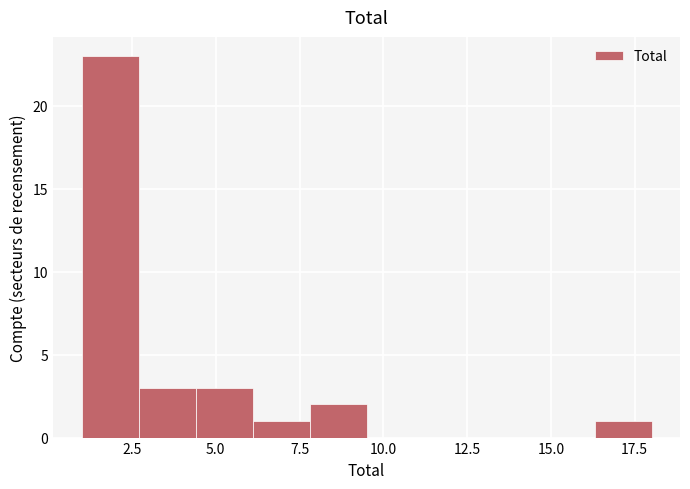

Read against the x-axis, roughly where is the centre of the tallest bar?

2.0